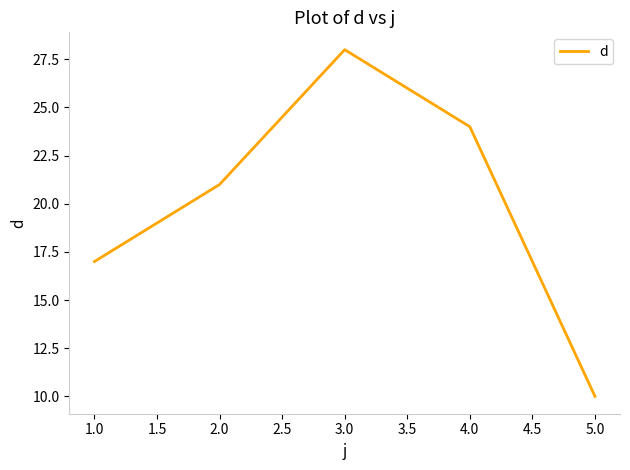

What is the minimum value shown in the chart?

10